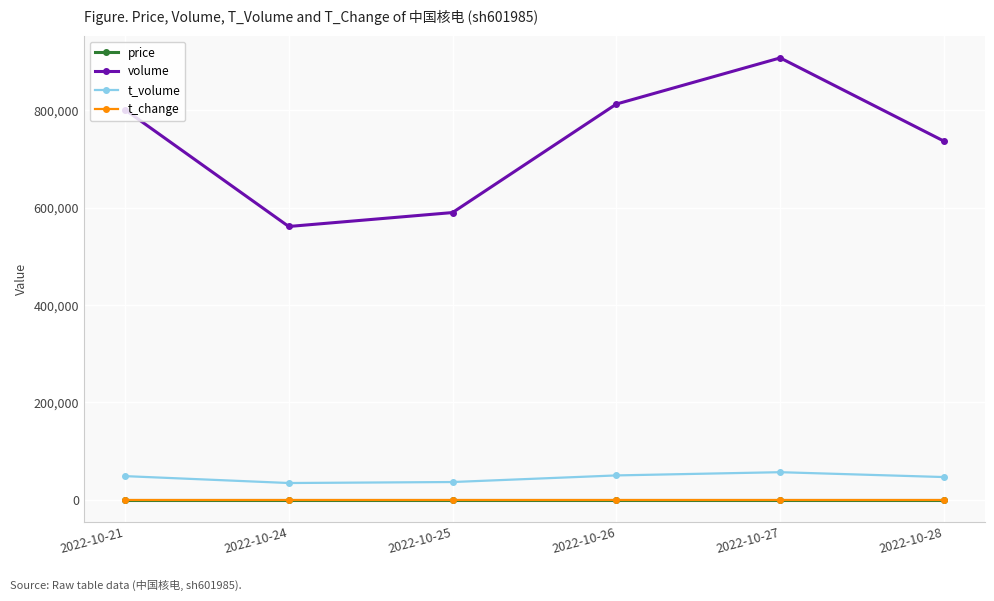

What is the maximum value shown in the chart?

908068.0